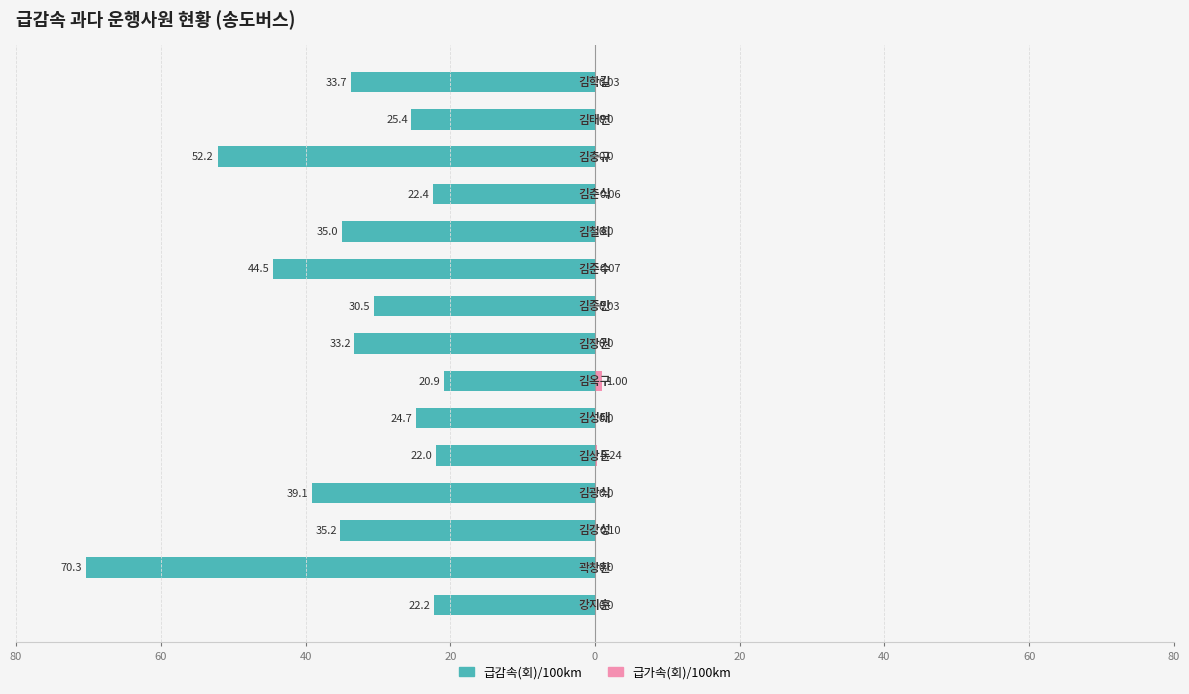

Is it true that 급감속(회)/100km equals -22.8 at 60?

False